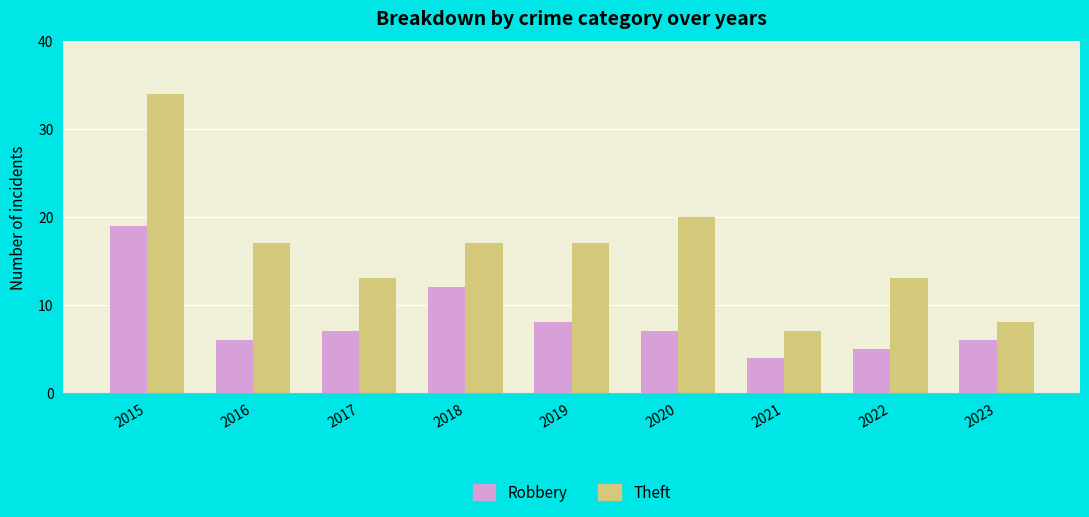

Which series has the largest range (max minus min)?

Theft